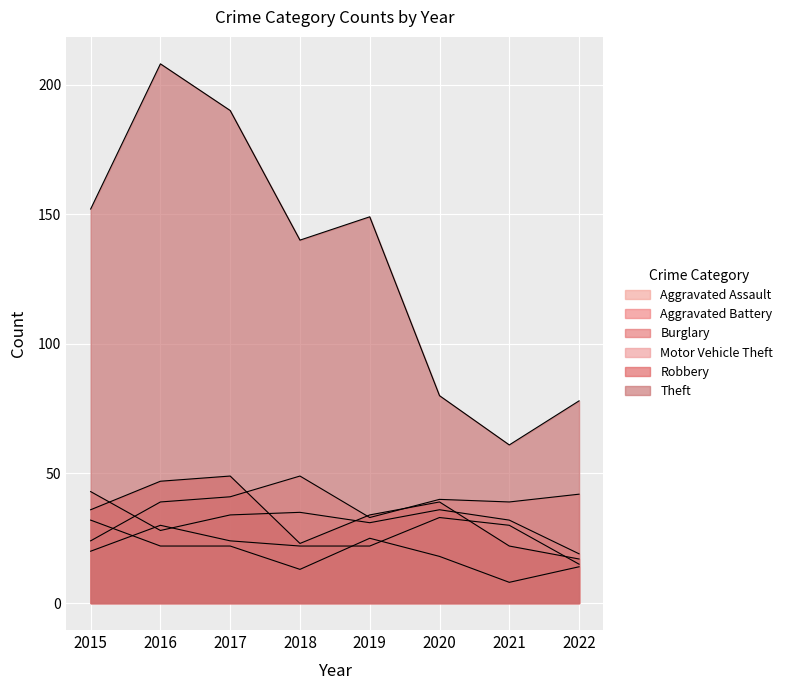

What is the difference between the Theft values at 2017 and 2015?

38